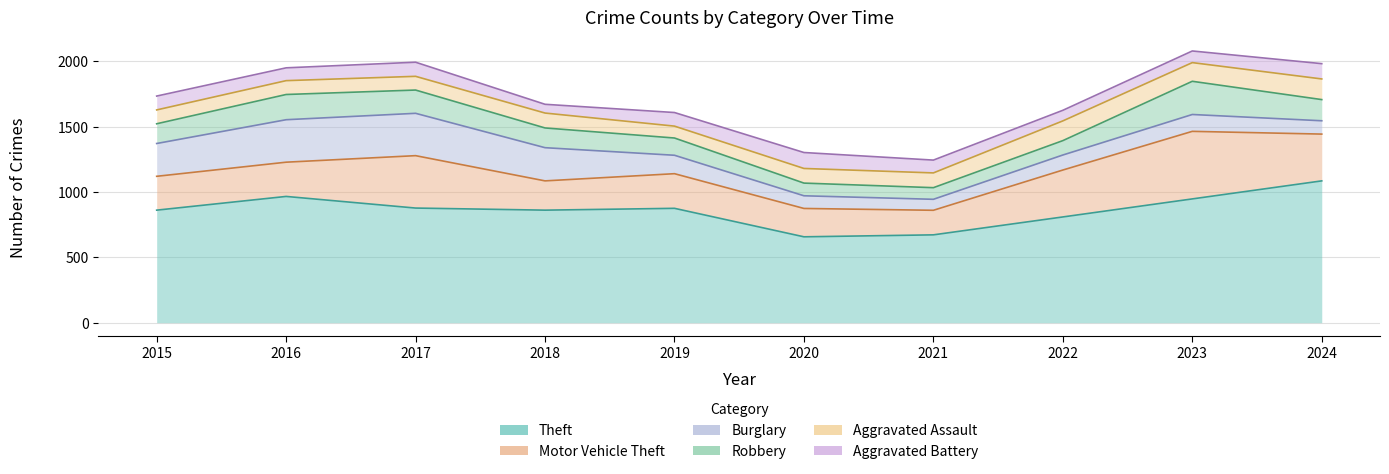

Reading right to left, extract all data points from this chart.

Theft: 1085	947	809	672	657	875	861	877	966	861
Motor Vehicle Theft: 358	517	359	188	217	265	224	401	262	259
Burglary: 102	129	115	84	97	141	254	324	325	251
Robbery: 162	254	110	89	97	132	151	178	193	151
Aggravated Assault: 158	143	151	113	112	91	114	105	106	106
Aggravated Battery: 117	89	81	98	122	104	67	108	98	106